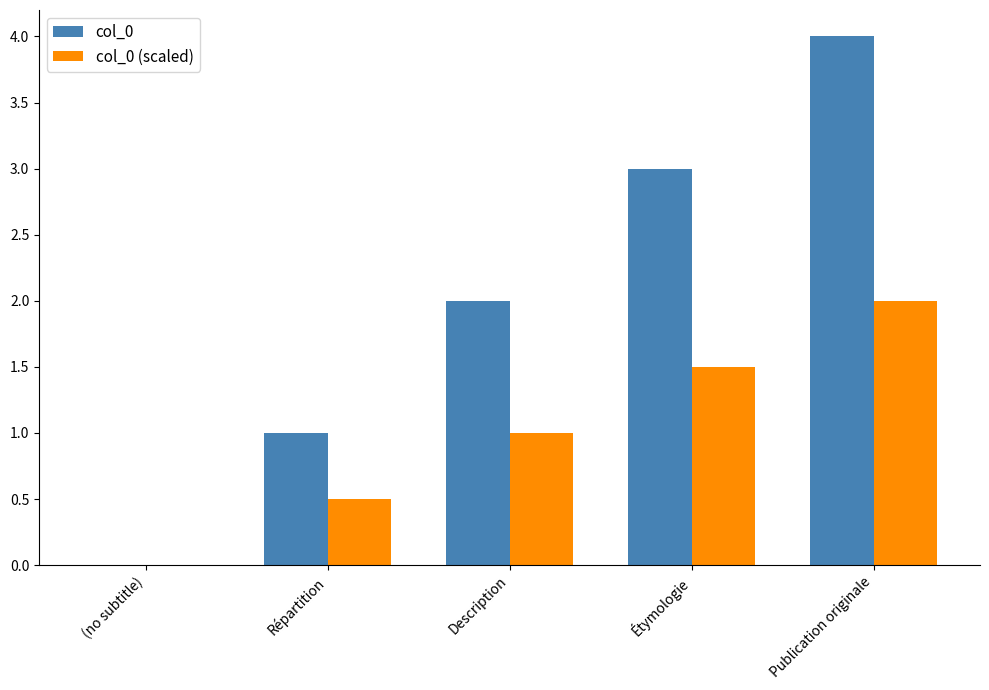

What are all the series names shown in the legend?

col_0, col_0 (scaled)